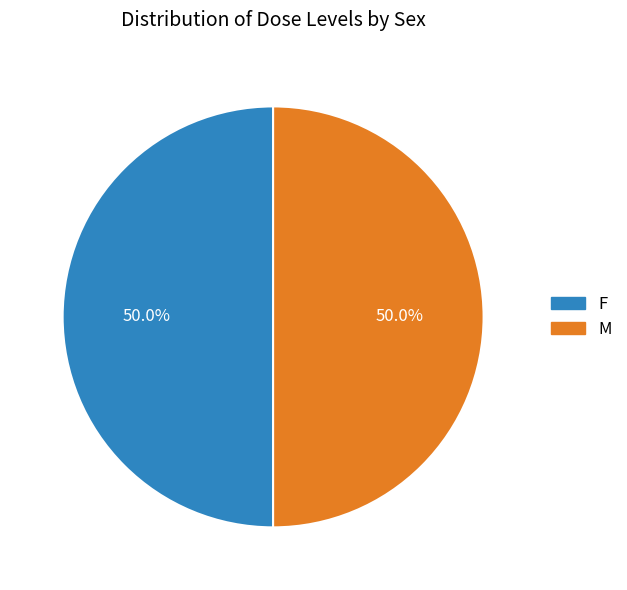

How many slices are in this pie chart?

2